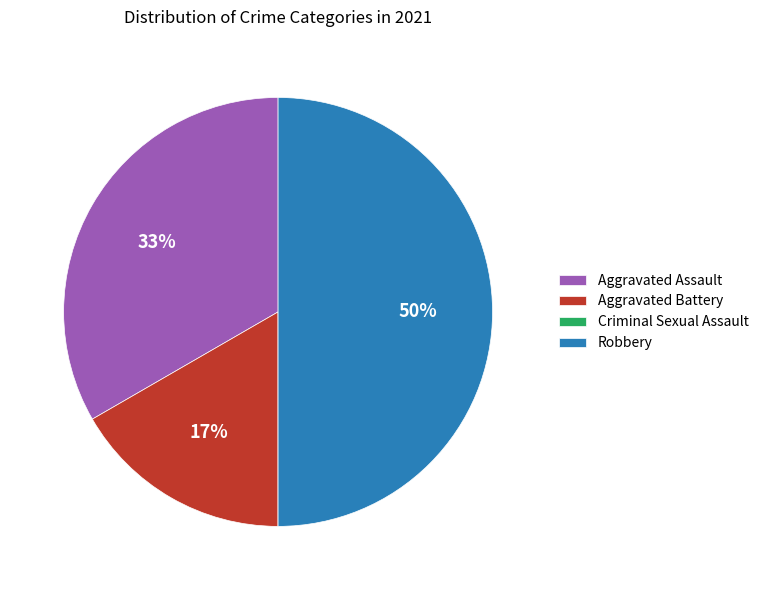

To the nearest percent, what is the difference between the largest and smallest slice percentages?

50%